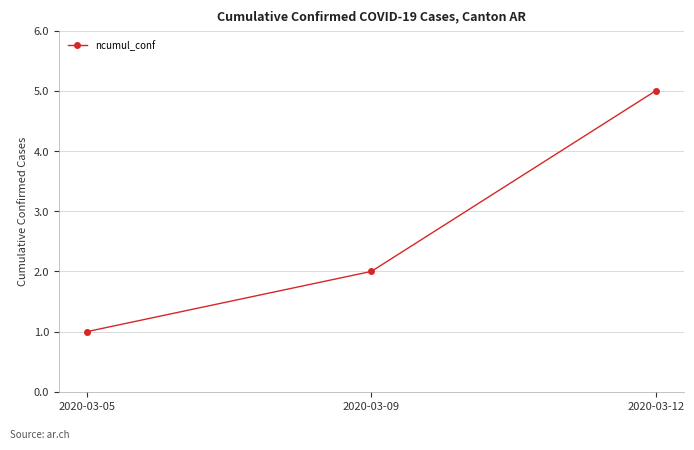

What is the difference between the maximum and minimum values?

4